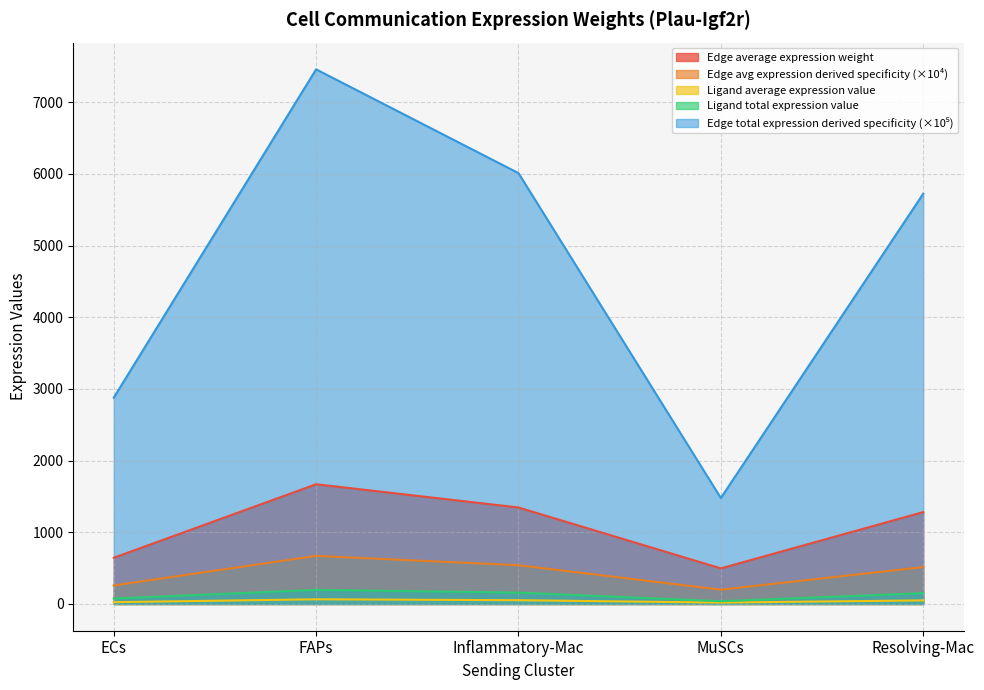

In Edge average expression derived specificity, how many points are higher than both neighbors (excluding endpoints)?

1